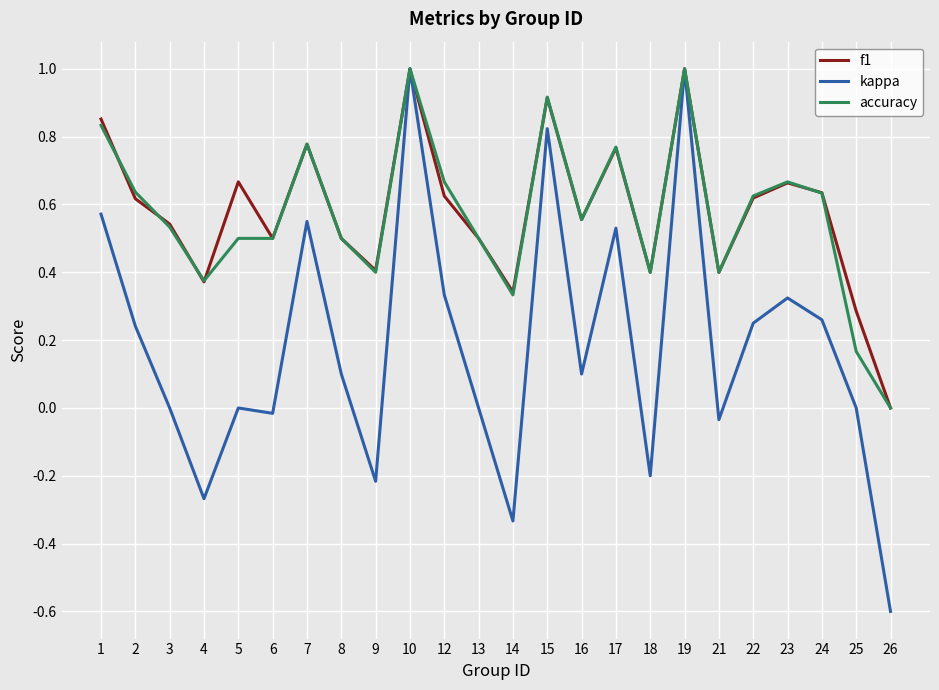

Which series has the largest range (max minus min)?

kappa